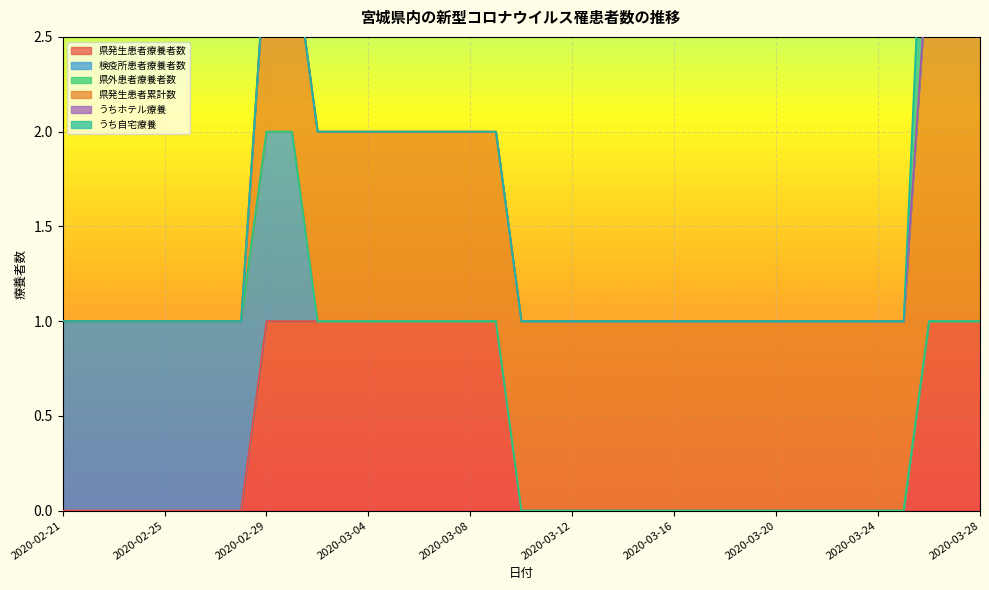

Reading left to right, what are all the values shown in this chart?

県発生患者療養者数: 0	0	0	0	0	0	0	0	1	1	1	1	1	1	1	1	1	1	0	0	0	0	0	0	0	0	0	0	0	0	0	0	0	0	1	1	1
検疫所患者療養者数: 1	1	1	1	1	1	1	1	1	1	0	0	0	0	0	0	0	0	0	0	0	0	0	0	0	0	0	0	0	0	0	0	0	0	0	0	0
県外患者療養者数: 0	0	0	0	0	0	0	0	0	0	0	0	0	0	0	0	0	0	0	0	0	0	0	0	0	0	0	0	0	0	0	0	0	0	0	0	0
県発生患者累計数: 0	0	0	0	0	0	0	0	1	1	1	1	1	1	1	1	1	1	1	1	1	1	1	1	1	1	1	1	1	1	1	1	1	1	2	2	2
うちホテル療養: 0	0	0	0	0	0	0	0	0	0	0	0	0	0	0	0	0	0	0	0	0	0	0	0	0	0	0	0	0	0	0	0	0	0	0	0	0
うち自宅療養: 0	0	0	0	0	0	0	0	0	0	0	0	0	0	0	0	0	0	0	0	0	0	0	0	0	0	0	0	0	0	0	0	0	0	1	0	0